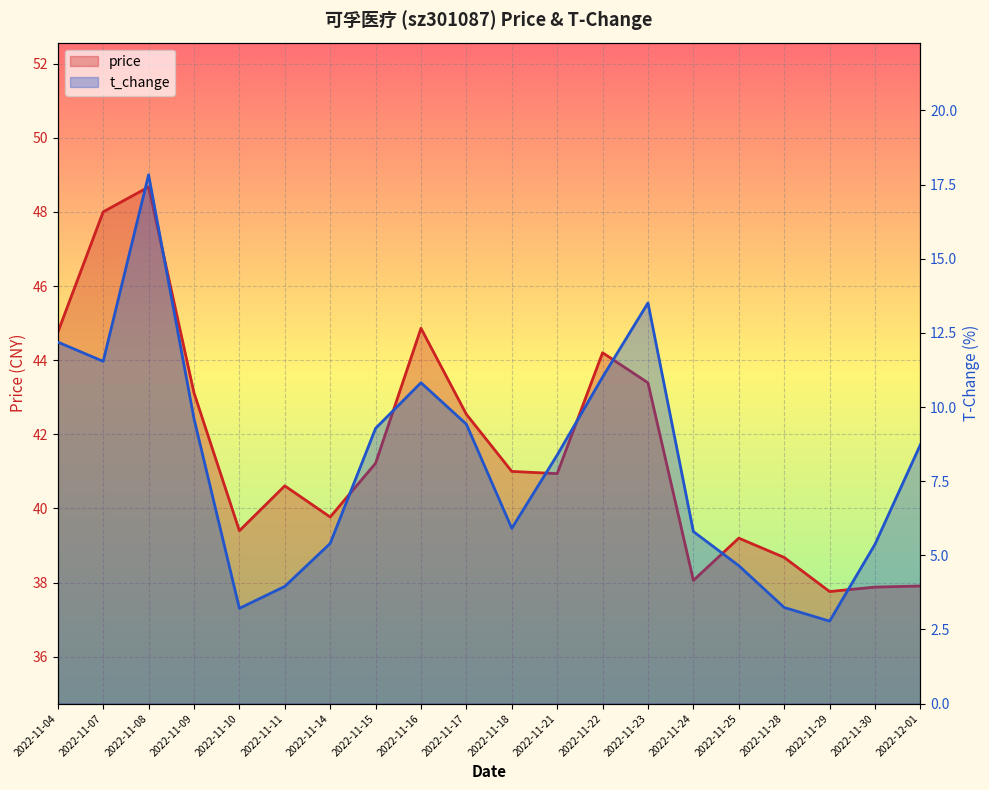

What is the maximum value shown in the chart?

48.7